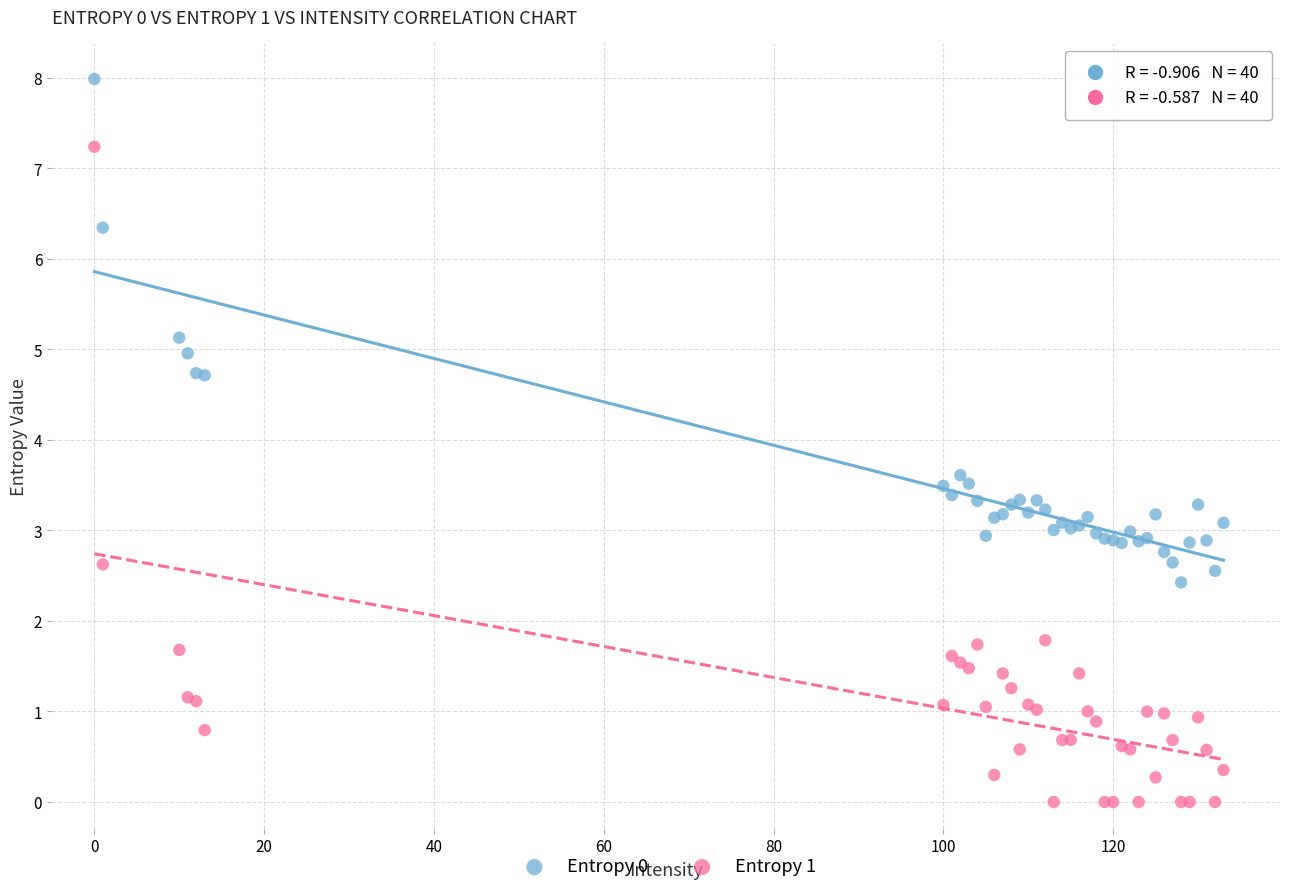

What are all the series names shown in the legend?

Entropy 0, Entropy 1